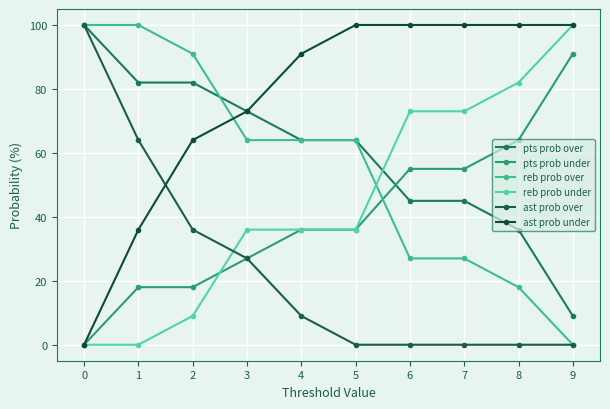

True or false: reb prob under and reb prob over cross at least once.

True